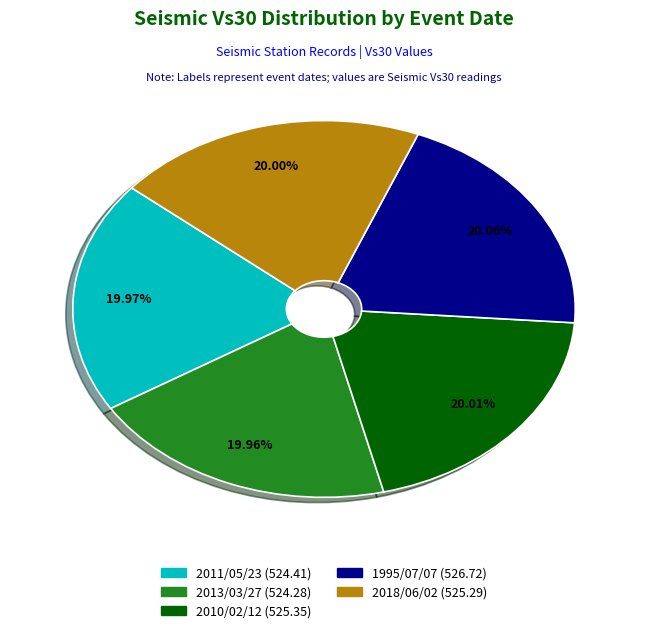

The 1995/07/07 slice represents 10% of the pie. True or false?

False